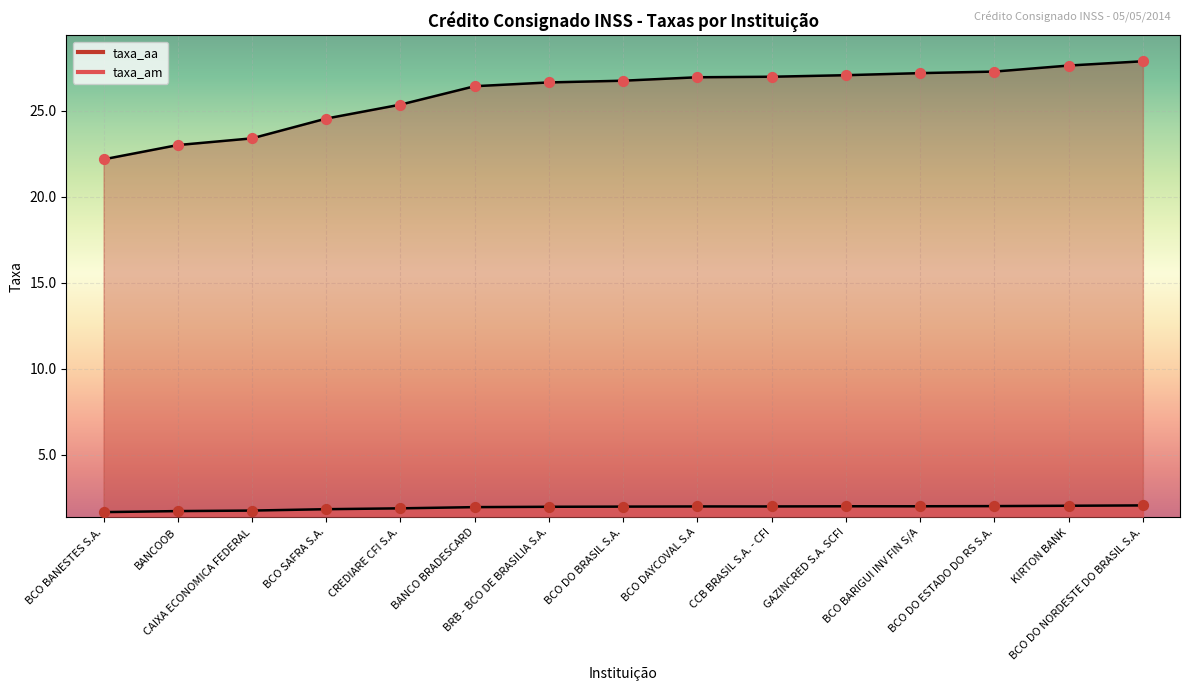

Which series has the widest spread of Y values?

taxa_aa